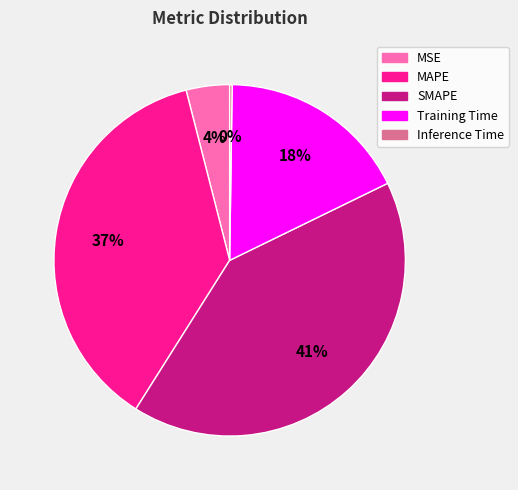

What is the largest slice in the pie chart?

SMAPE